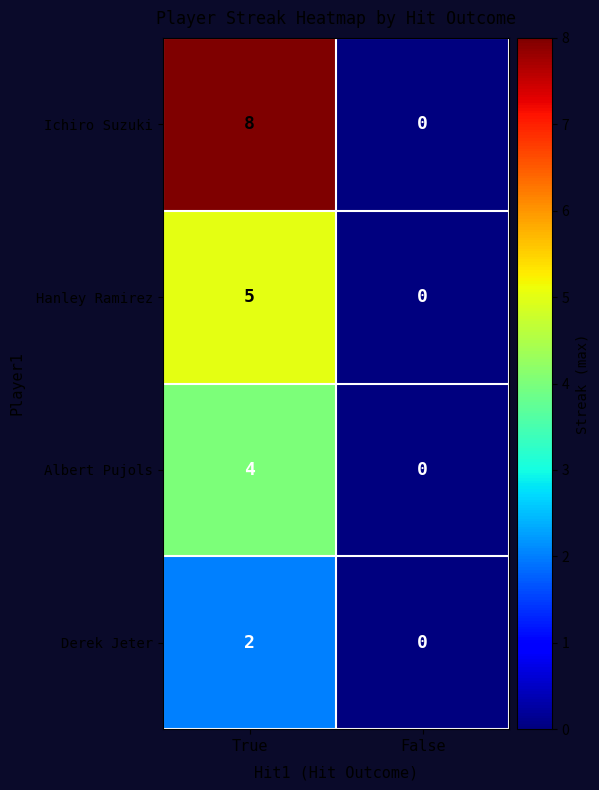

What is the average value of the Ichiro Suzuki series?

4